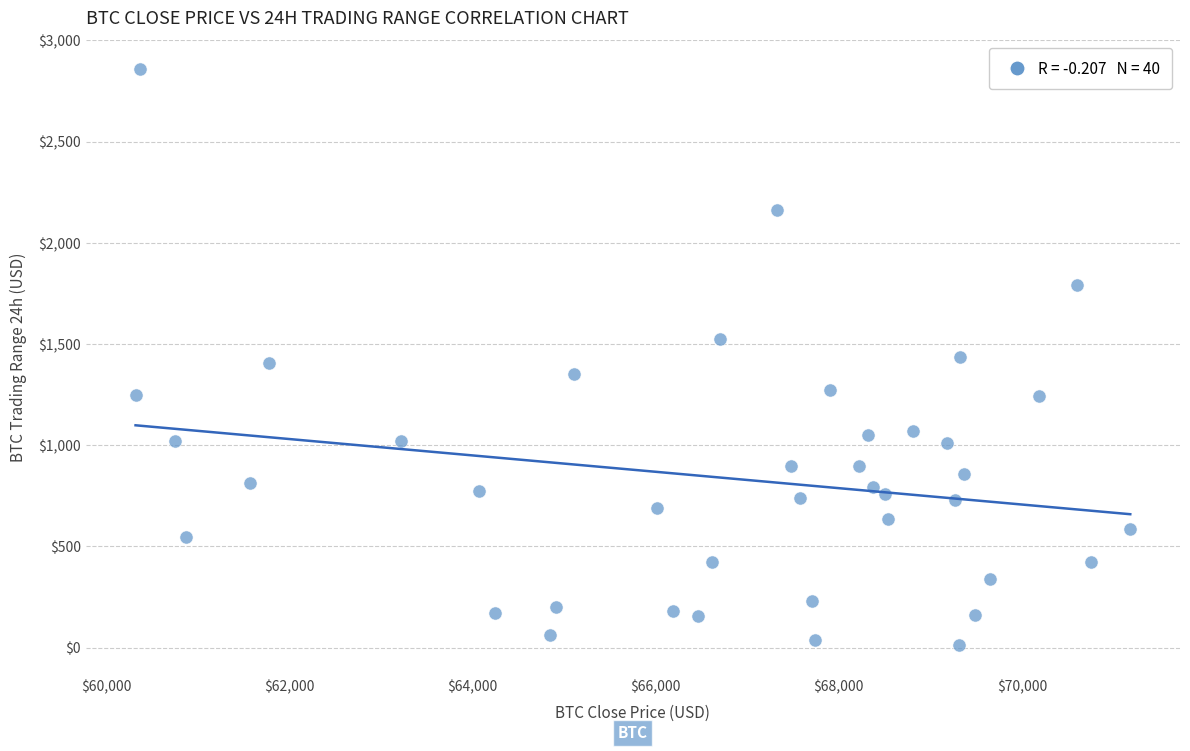

What is the range of Y values (max minus min)?

2847.9